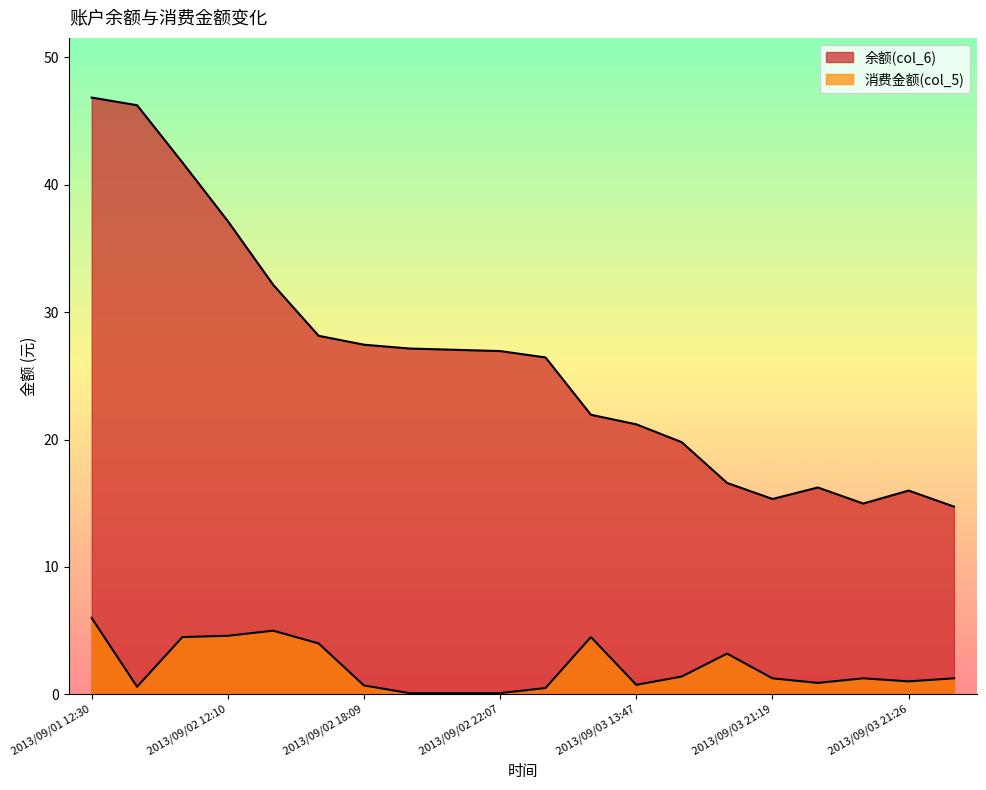

What is the label of the 13th point from the right?

2013/09/02 22:04